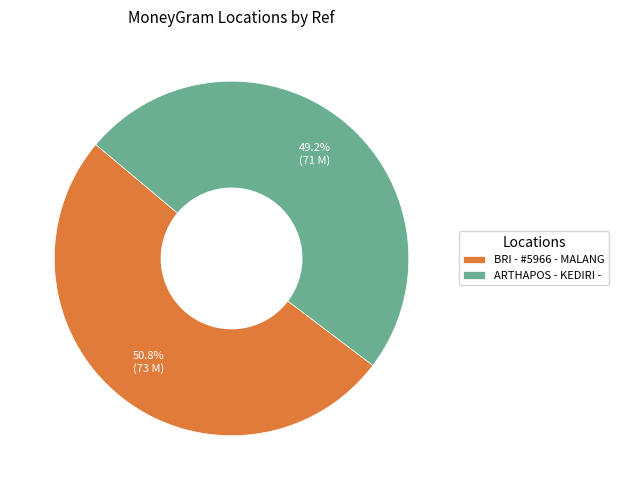

Count the number of slices in the pie.

2